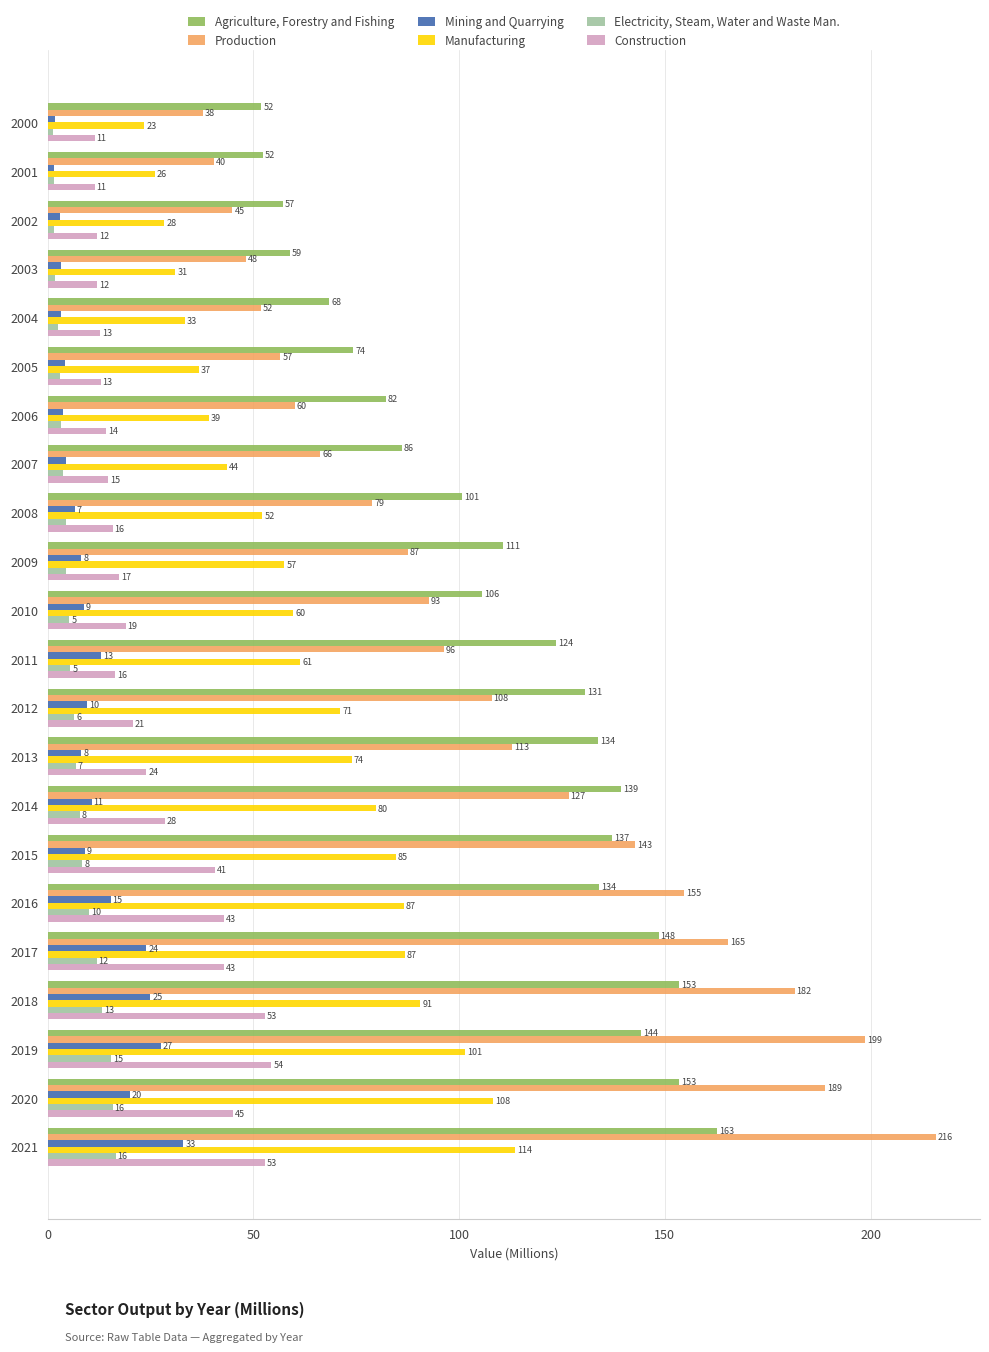

What is the average value of the Mining and Quarrying series?

11.1